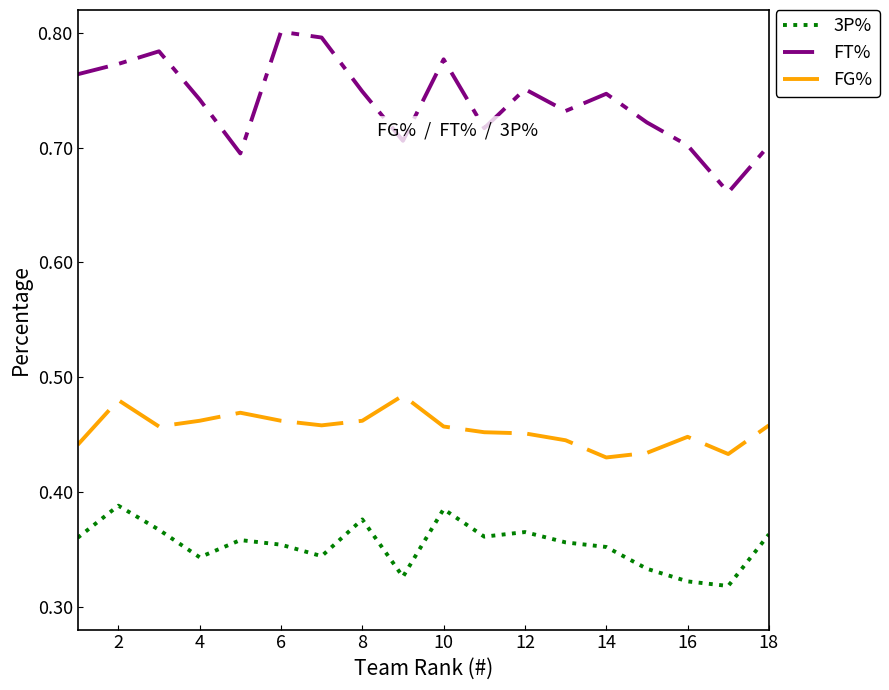

List the series in order of their peak value, highest first.

FT%, FG%, 3P%